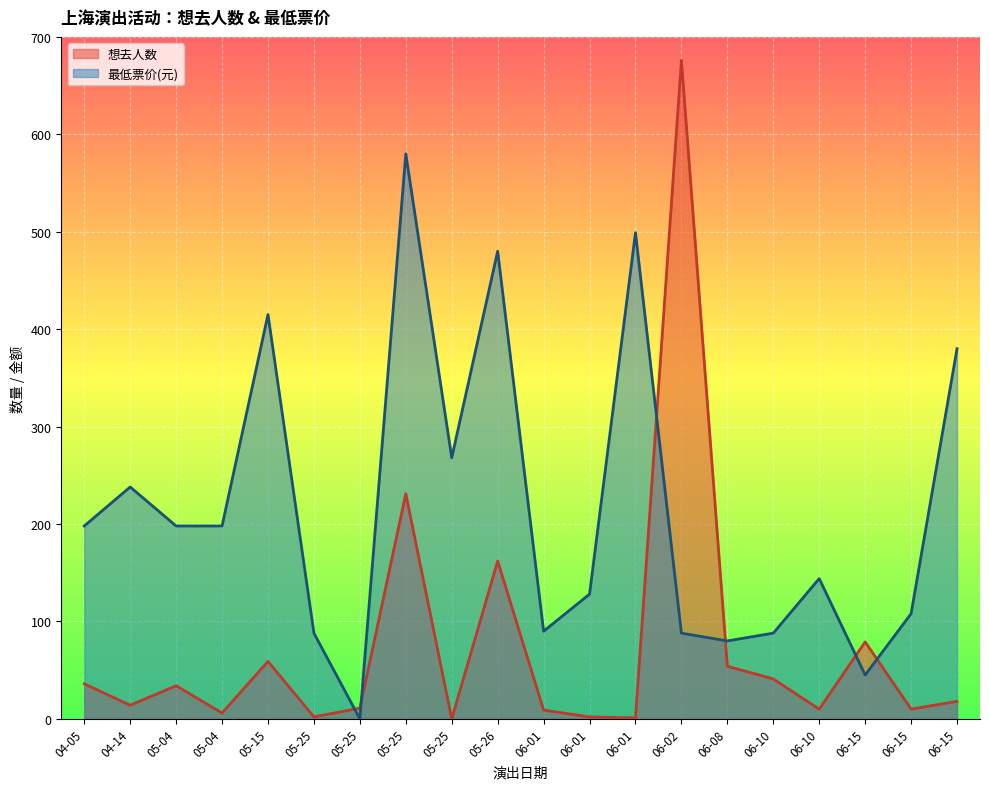

What is the greatest value displayed?

676